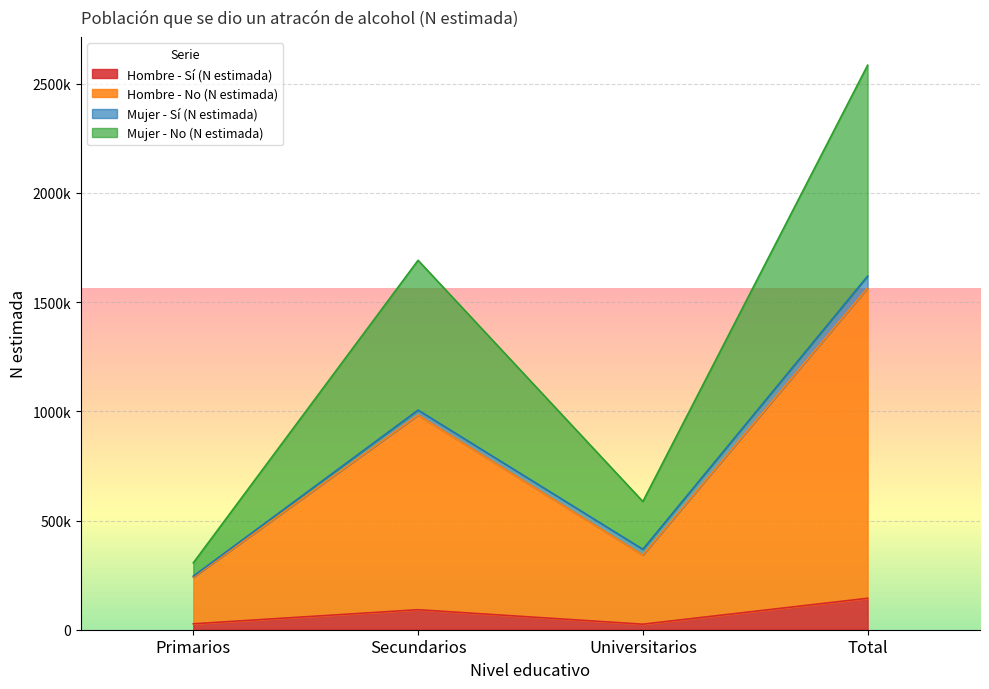

What is the difference between the highest and lowest values at Secundarios?

1599700